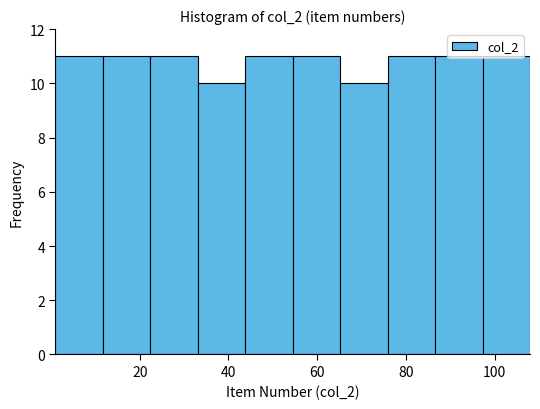

Reading left to right, list every bar in this chart as the range it spans on the x-axis followed by its height. Neither the bar edges nor the heights are printed on the chart, so give them approximately, as read against the axes.

2 to 12: 11
12 to 22: 11
22 to 34: 11
34 to 44: 10
44 to 54: 11
54 to 66: 11
66 to 76: 10
76 to 86: 11
86 to 98: 11
98 to 108: 11